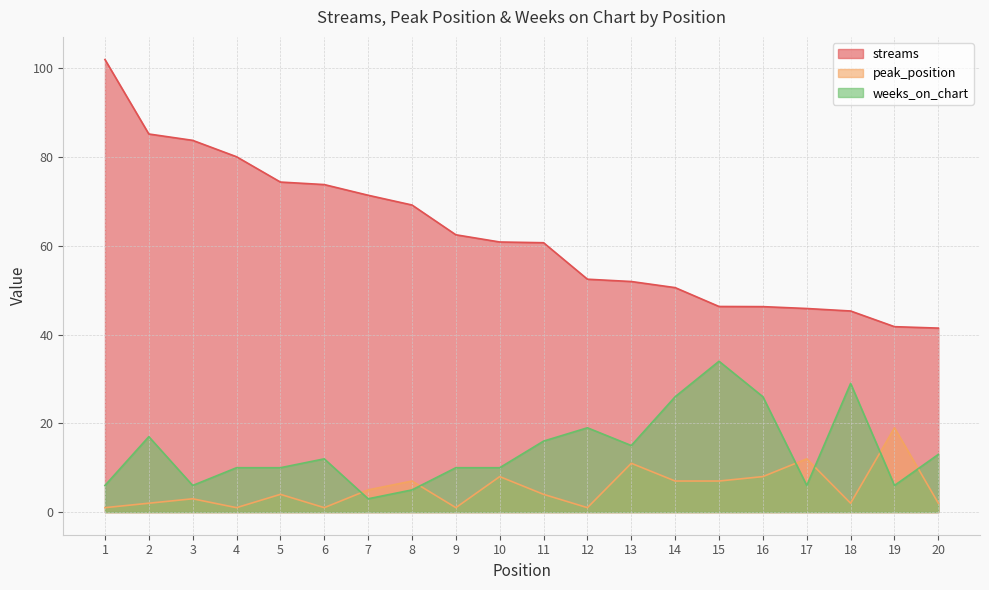

At how many categories does at least one series exceed 71?

7